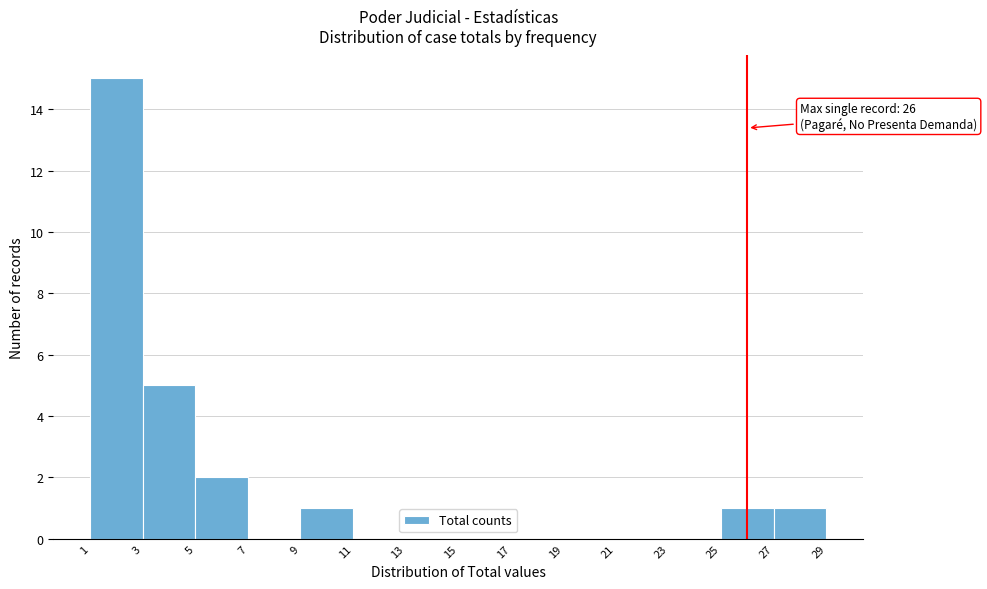

Over which range of the x-axis is the bar tallest?

1 to 3